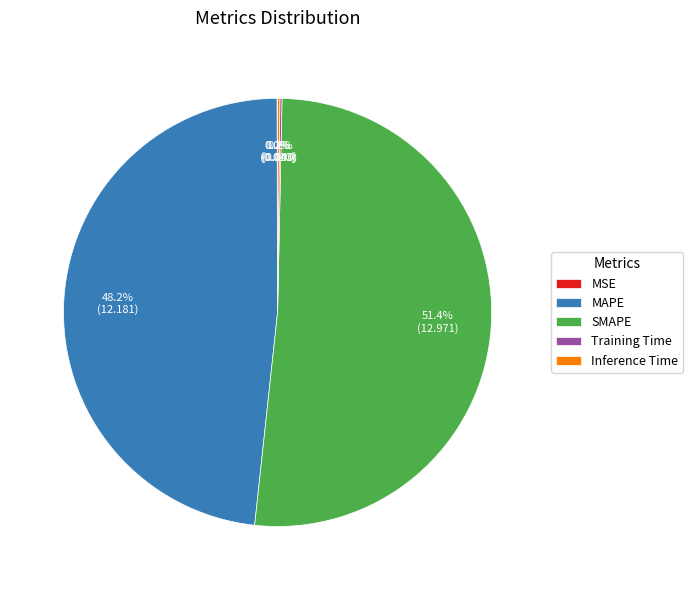

What is the largest slice in the pie chart?

SMAPE